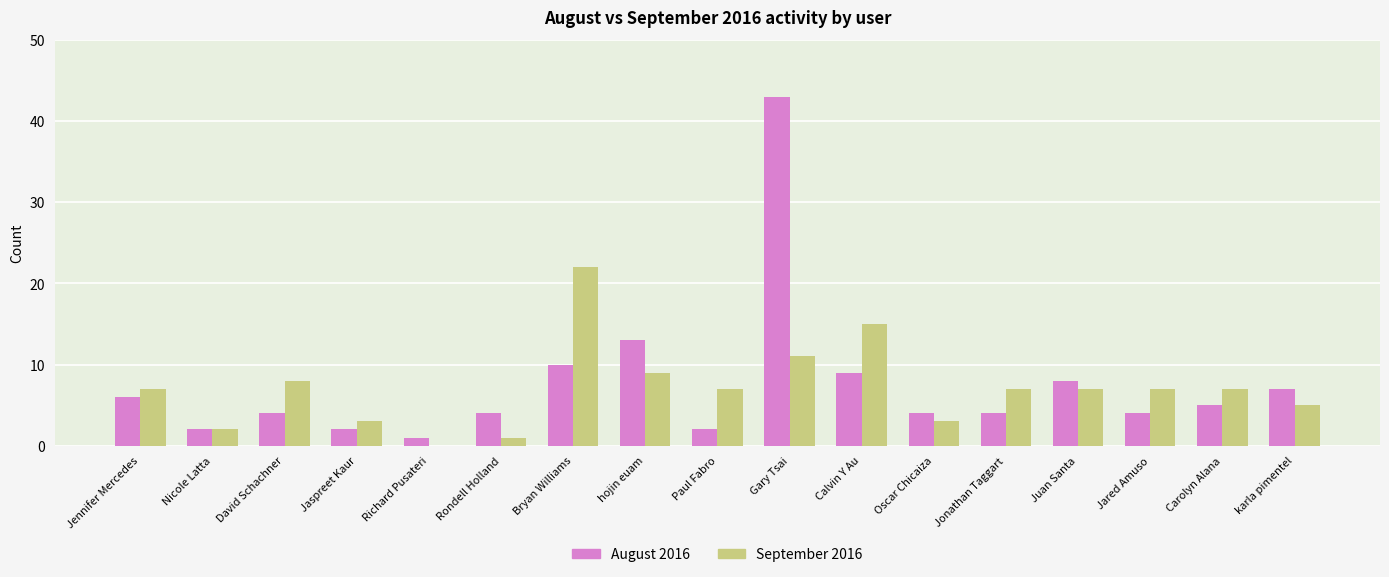

What is the sum of all September 2016 values?

121